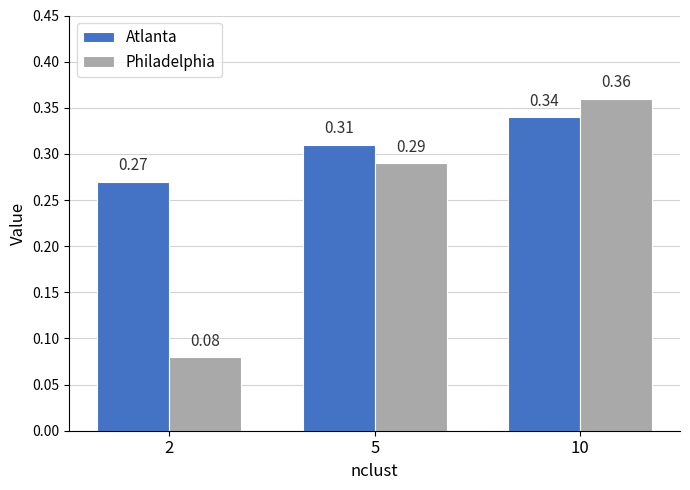

At how many categories does at least one series exceed 0?

3